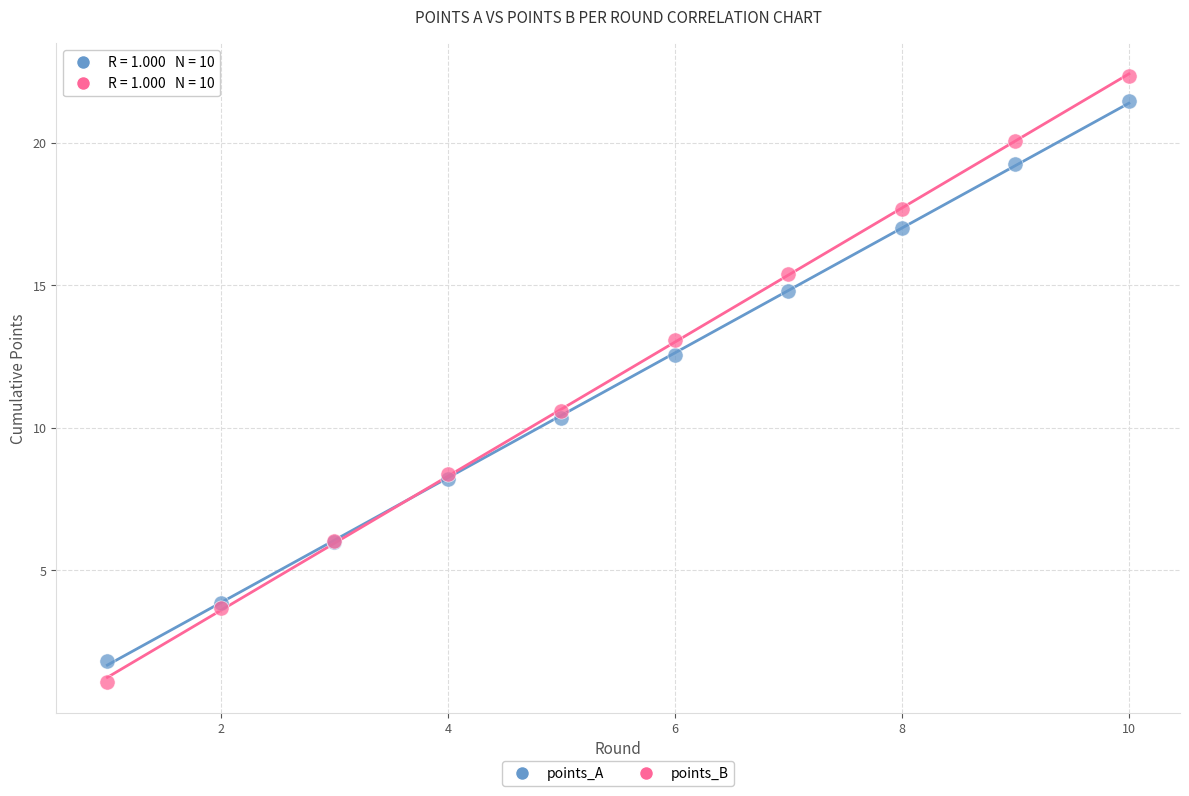

Which series contains the lowest Y value?

points_B